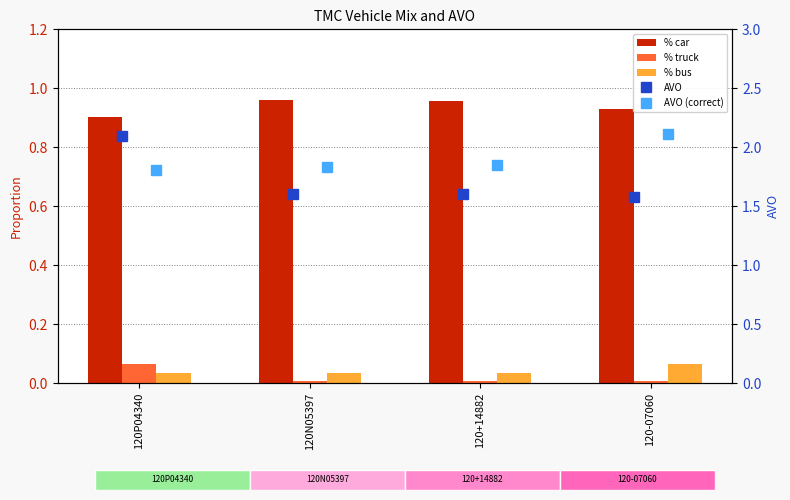

Where is % car nearest to the value 0?

120P04340